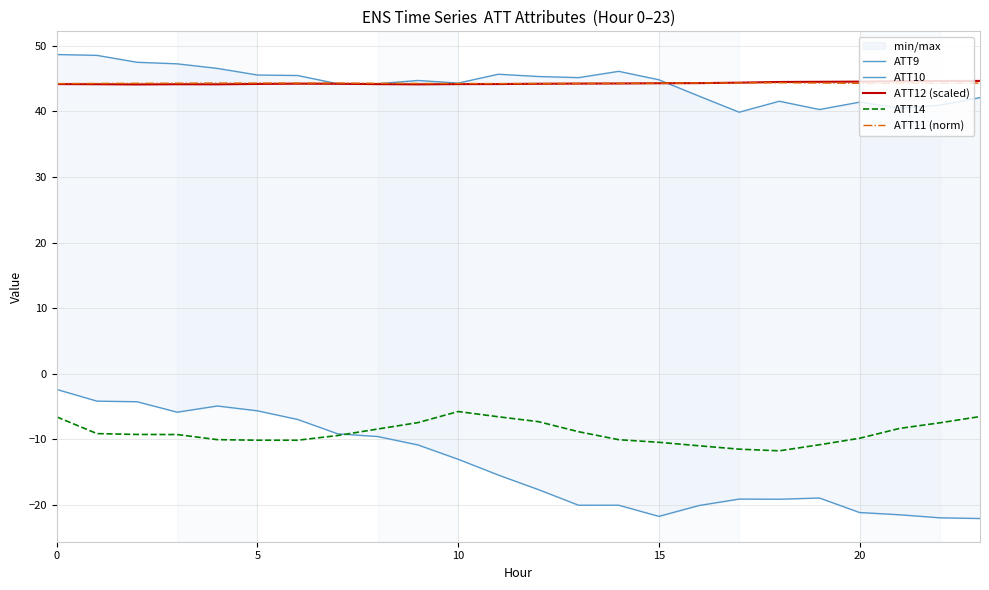

Reading left to right, extract all data points from this chart.

ATT9: 48.7	48.5	47.5	47.3	46.6	45.5	45.5	44.2	44.2	44.7	44.3	45.7	45.3	45.2	46.1	44.8	42.3	39.9	41.6	40.3	41.4	40.5	41.0	42.1
ATT10: -2.4	-4.2	-4.3	-5.9	-4.9	-5.7	-7.0	-9.2	-9.6	-10.9	-13.0	-15.4	-17.7	-20.0	-20.0	-21.7	-20.1	-19.1	-19.1	-18.9	-21.2	-21.5	-22.0	-22.1
ATT12 (scaled): 44.2	44.1	44.1	44.1	44.1	44.2	44.2	44.2	44.2	44.1	44.2	44.2	44.2	44.2	44.3	44.3	44.3	44.4	44.5	44.5	44.5	44.6	44.6	44.6
ATT14: -6.6	-9.1	-9.3	-9.3	-10.0	-10.1	-10.1	-9.4	-8.4	-7.4	-5.8	-6.6	-7.3	-8.8	-10.1	-10.4	-11.0	-11.5	-11.7	-10.8	-9.8	-8.3	-7.5	-6.5
ATT11 (norm): 44.2	44.3	44.3	44.3	44.3	44.3	44.3	44.3	44.3	44.3	44.3	44.2	44.3	44.3	44.3	44.3	44.3	44.4	44.4	44.3	44.3	44.3	44.3	44.3